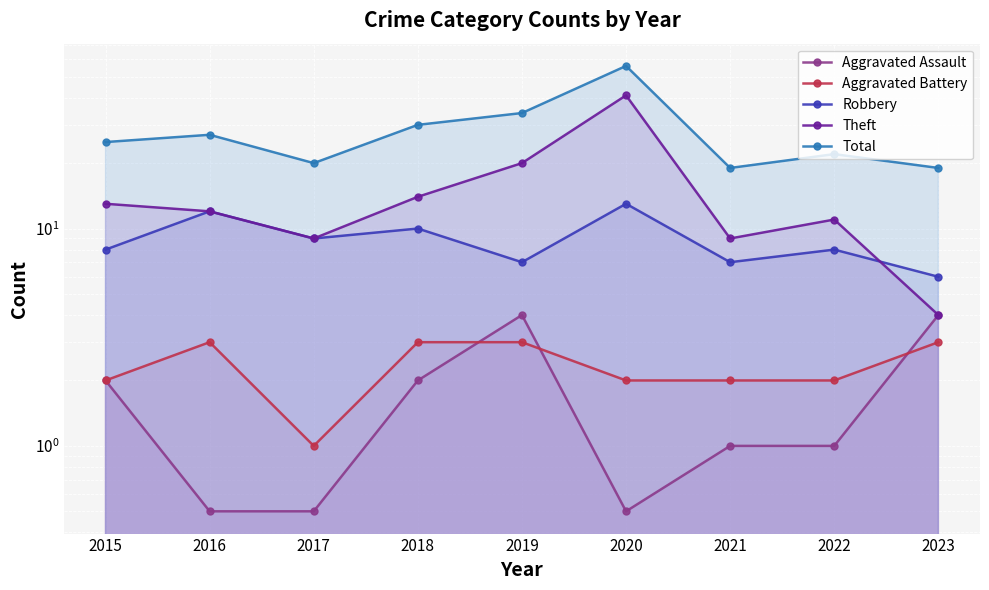

Between 2018 and 2021, which series saw the biggest shift?

Total